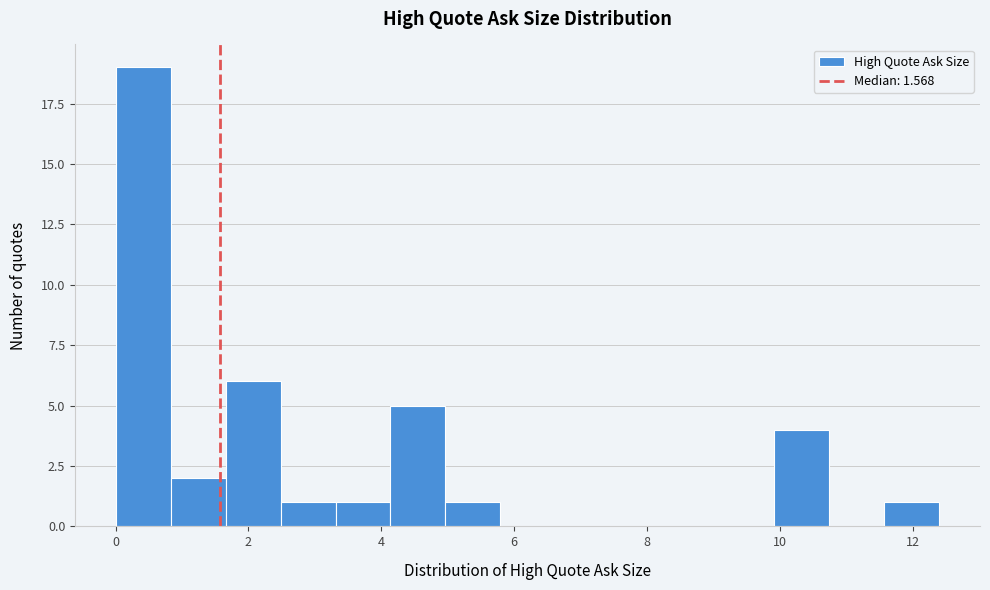

Over which range of the x-axis is the bar tallest?

0.0 to 0.8